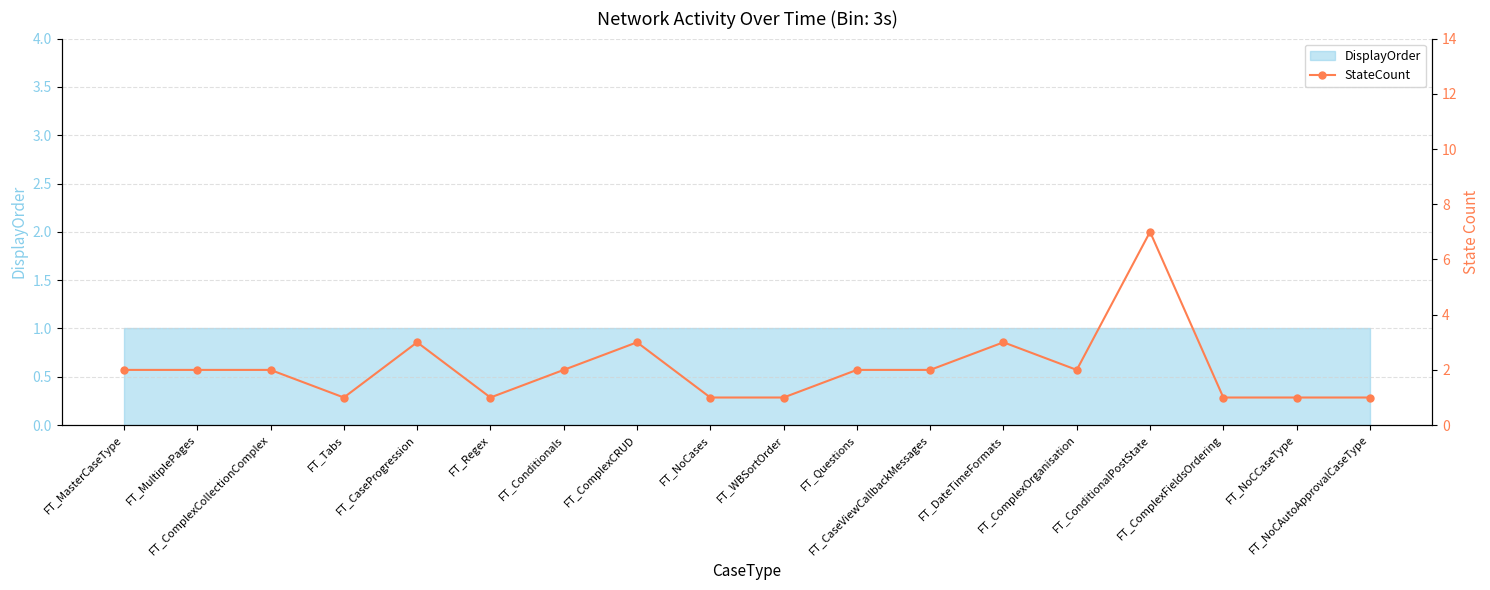

True or false: the data shows 0 at FT_NoCCaseType.

False